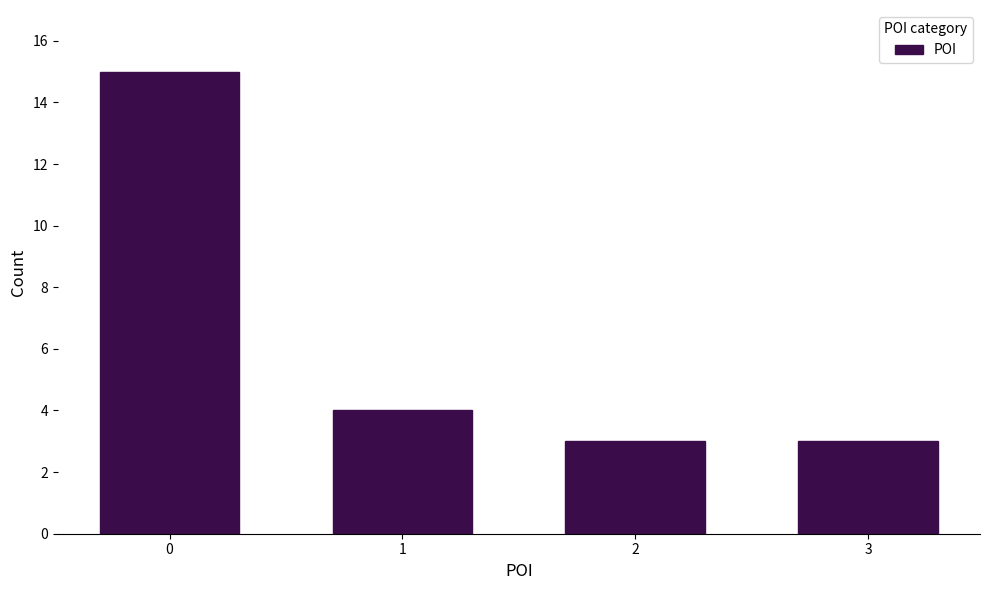

Reading right to left, list all the values displayed in this chart.

3=3	2=3	1=4	0=15